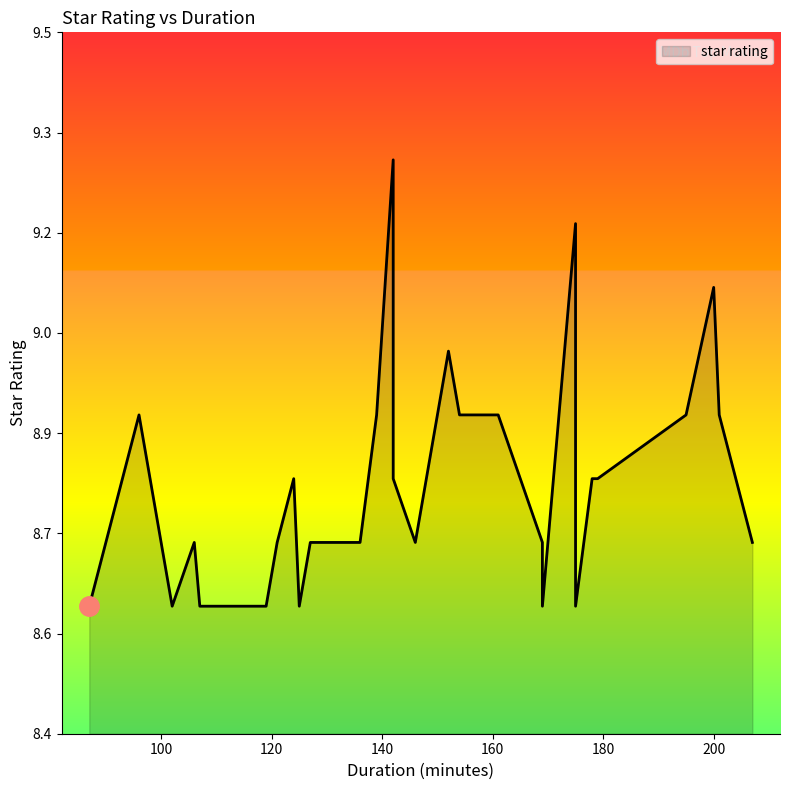

Between 87 and 175, which is larger?

87